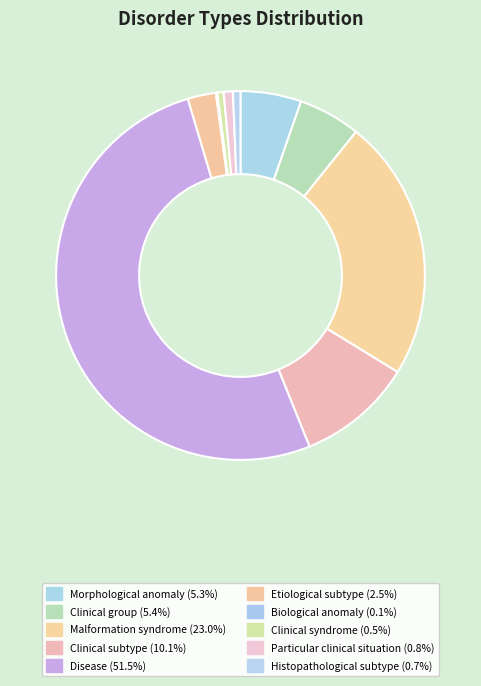

To the nearest percent, what percentage of the pie is Particular clinical situation?

1%